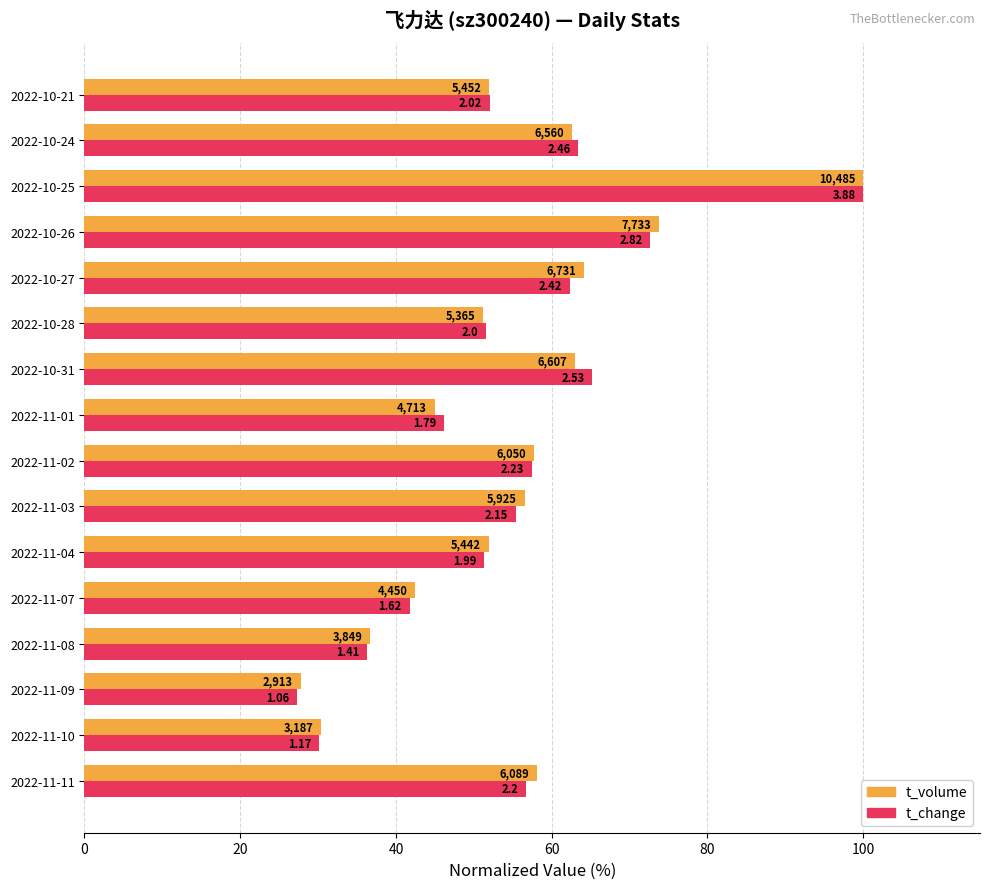

What are all the series names shown in the legend?

t_volume, t_change